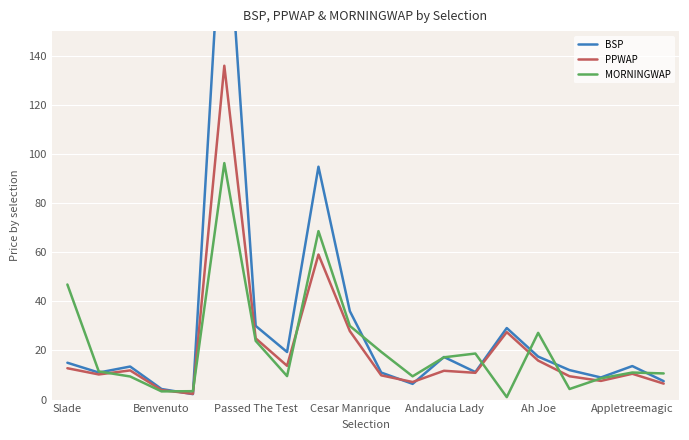

Which series has the largest total across all categories?

BSP